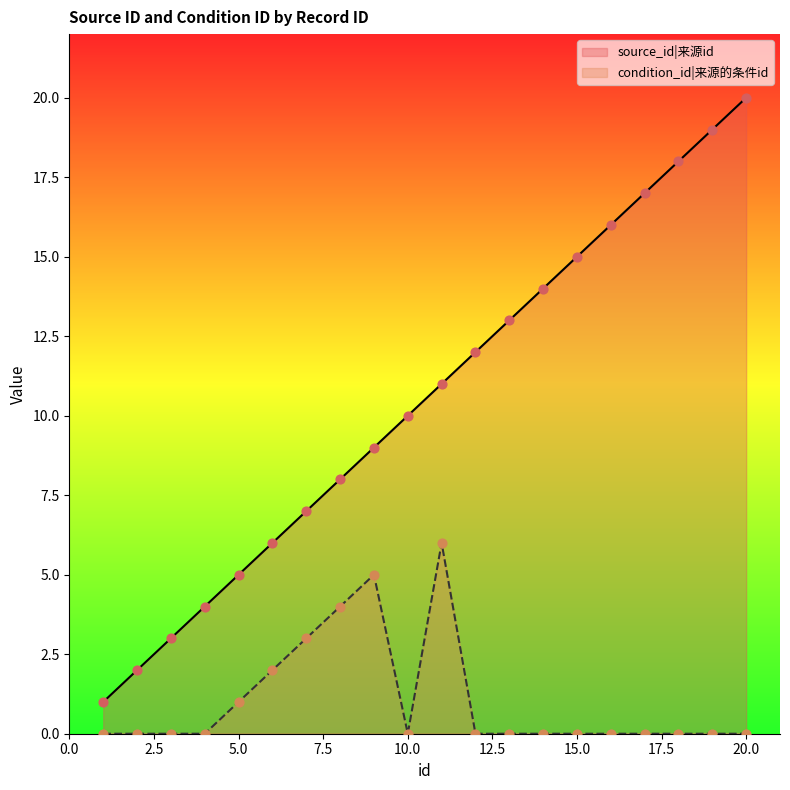

At how many categories does at least one series exceed 4?

16